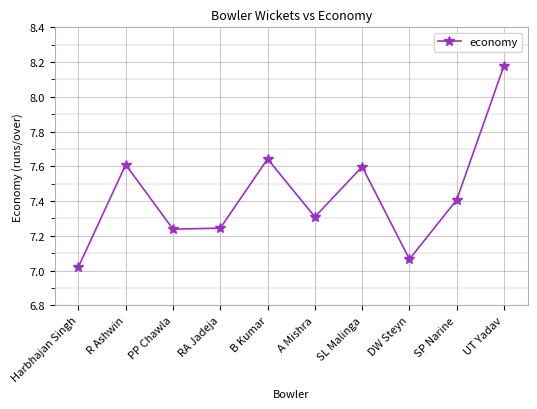

At which category does the data reach its first local peak?

R Ashwin